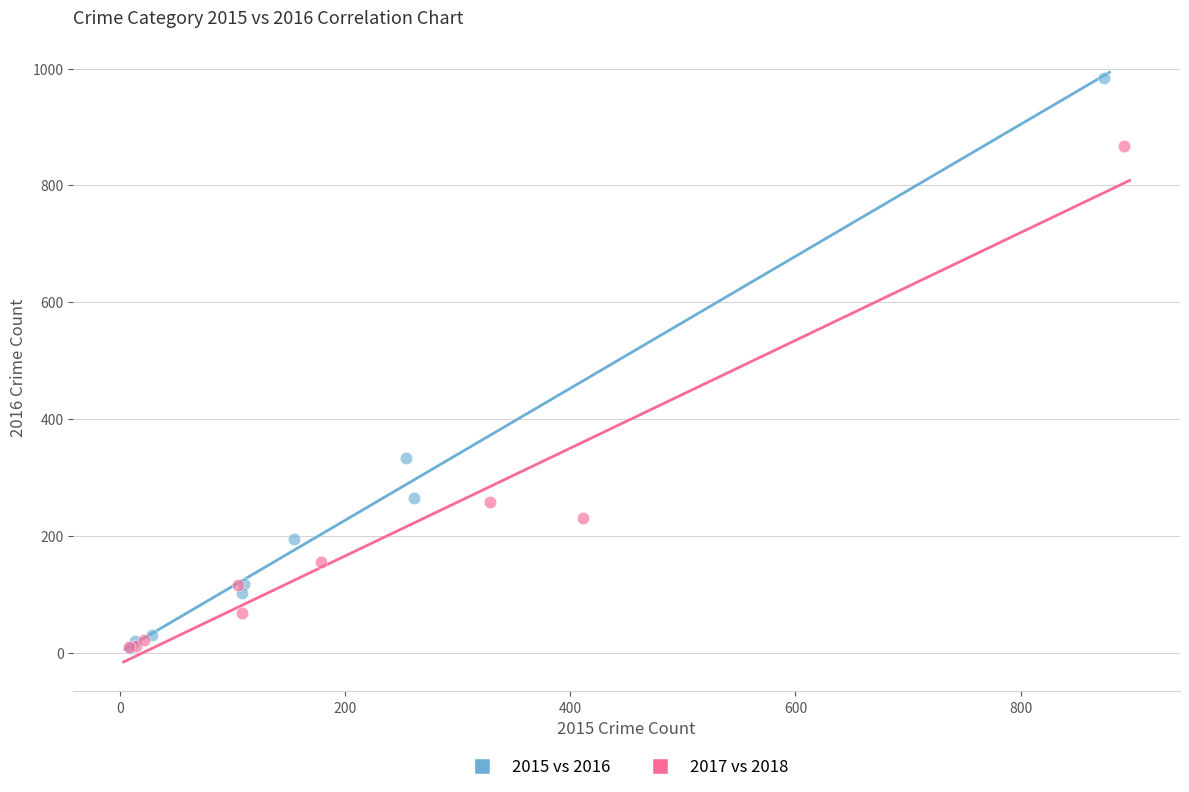

Which series has the largest Y range (max minus min)?

2015 vs 2016